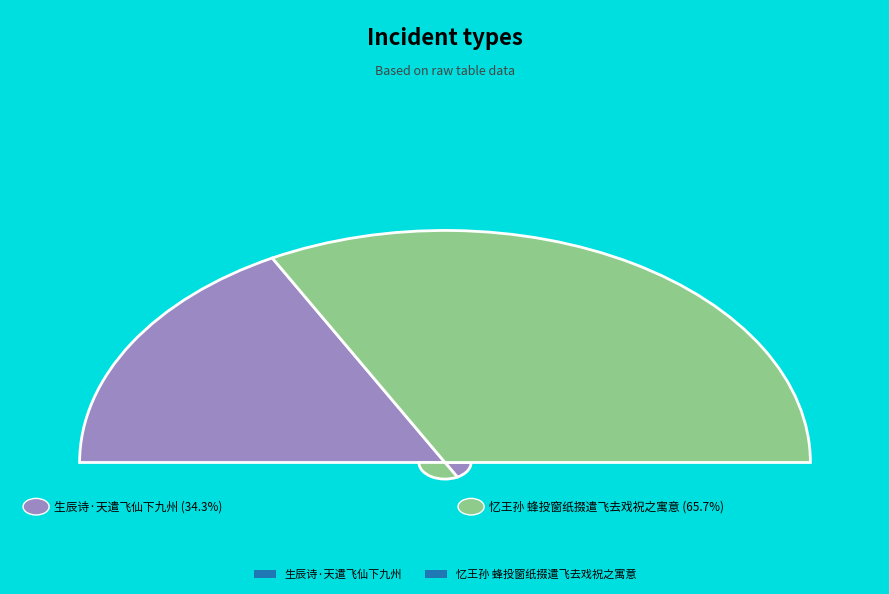

Approximately how many times larger is the value at 忆王孙 蜂投窗纸掇遣飞去戏祝之寓意 compared to 生辰诗·天遣飞仙下九州?

1.9